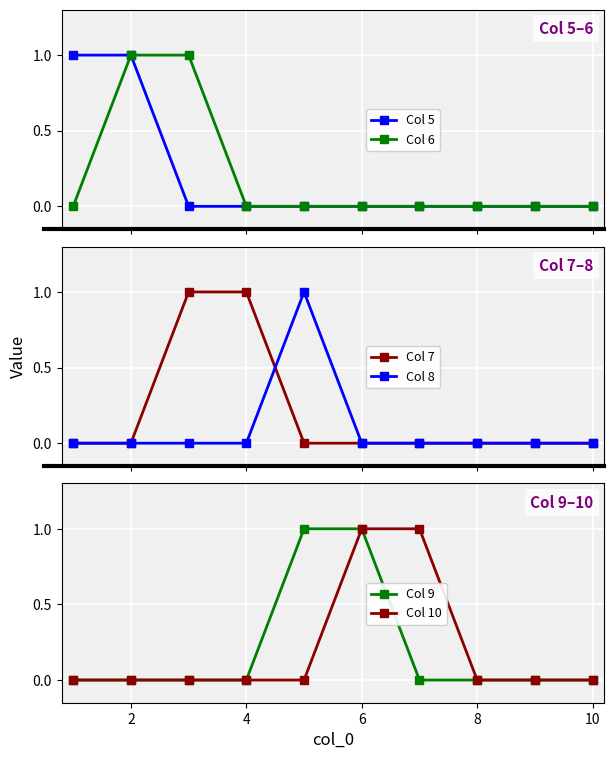

Rank the series by their maximum value, from highest to lowest.

Col 5, Col 6, Col 7, Col 8, Col 9, Col 10